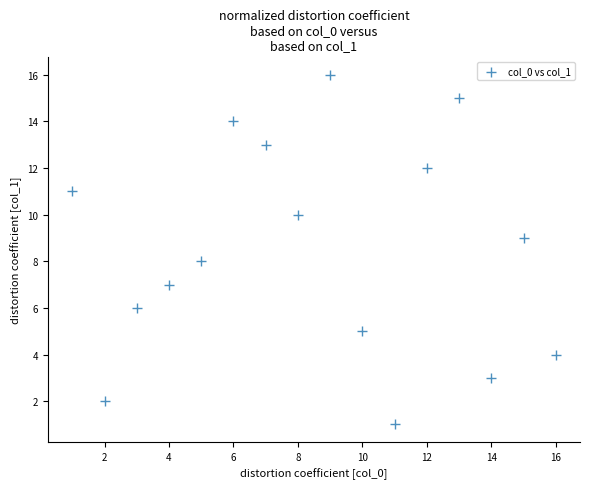

What is the range of X values (max minus min)?

15